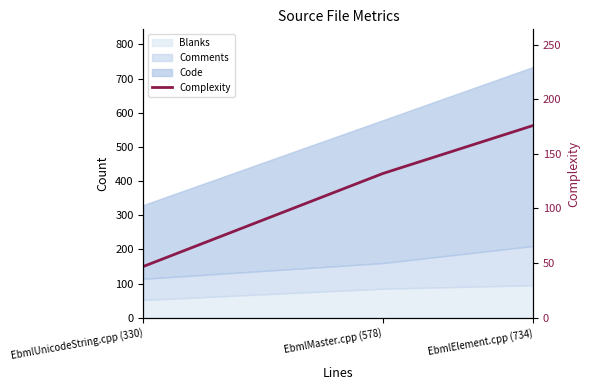

What is the average value?

118